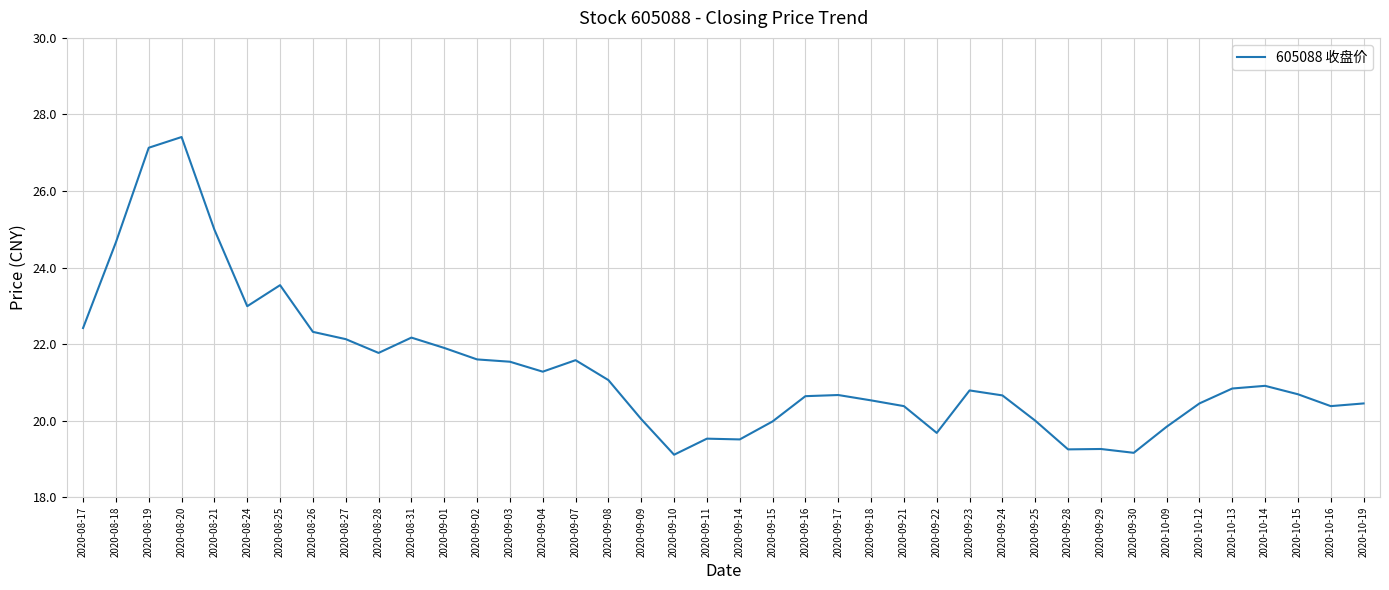

What is the ratio of the value at 2020-08-17 to the value at 2020-09-03?

1.0